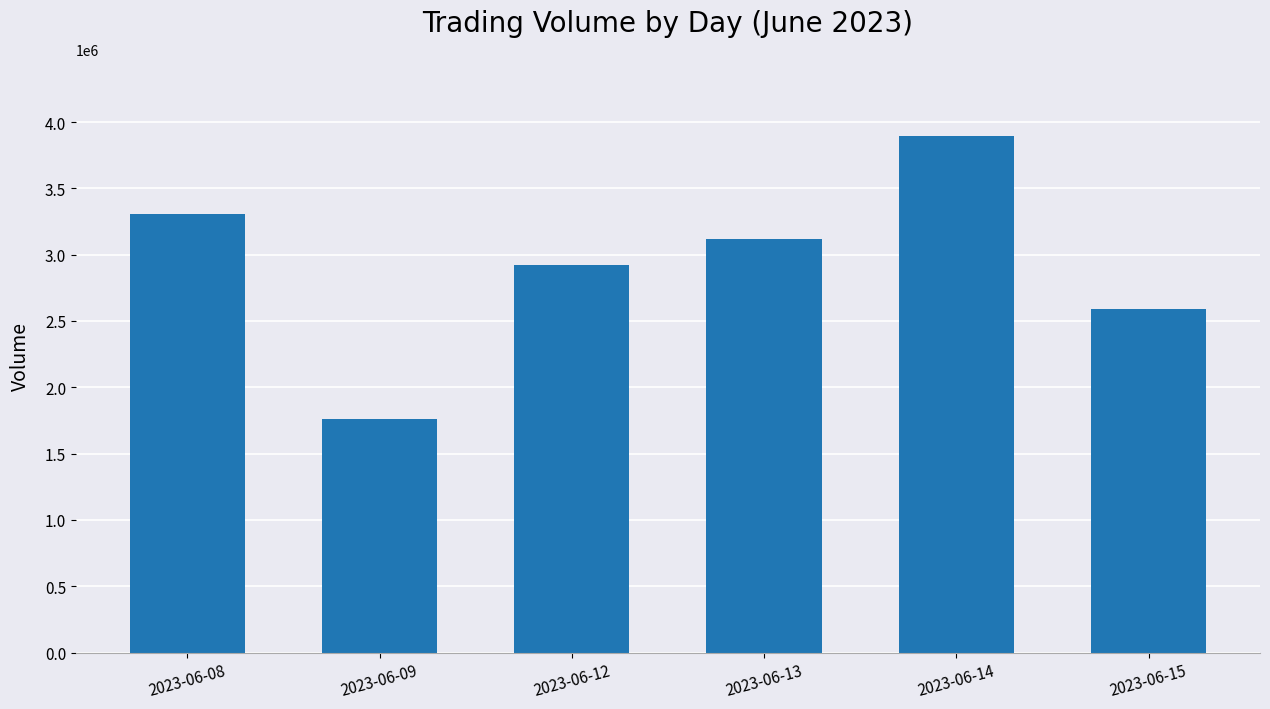

Reading right to left, transcribe all the data shown in this chart.

2023-06-15=2588851	2023-06-14=3893473	2023-06-13=3117049	2023-06-12=2923711	2023-06-09=1760929	2023-06-08=3308879